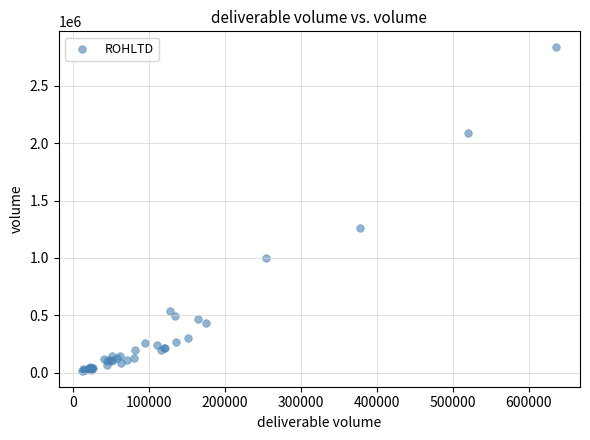

What Y value in the scatter plot is closest to 1425936?

1260715